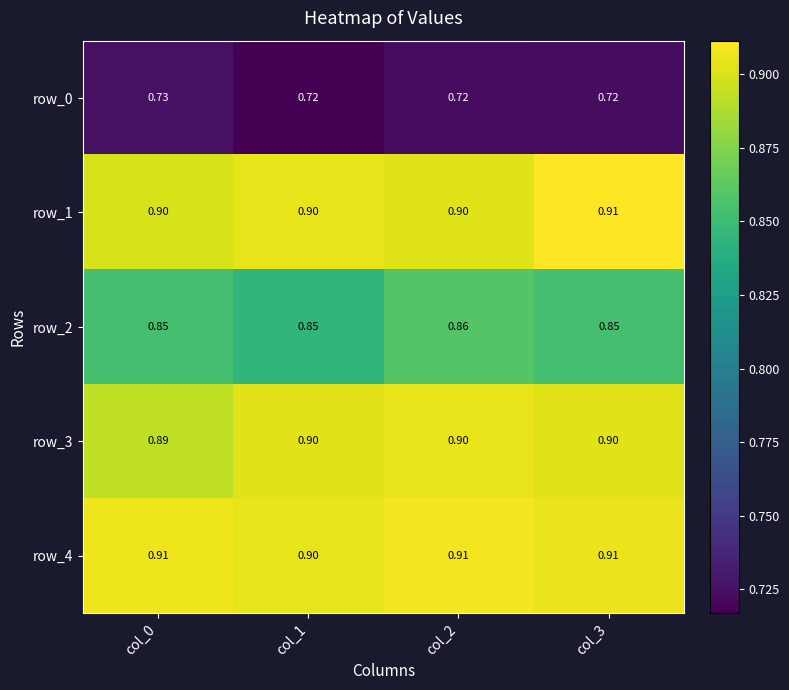

Is it true that row_4 equals 0.9 at col_1?

True